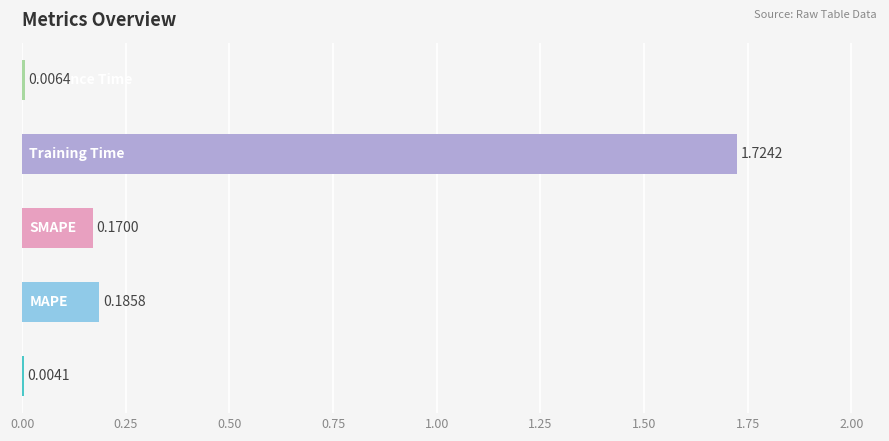

What is the difference between the maximum and second lowest values?

1.7